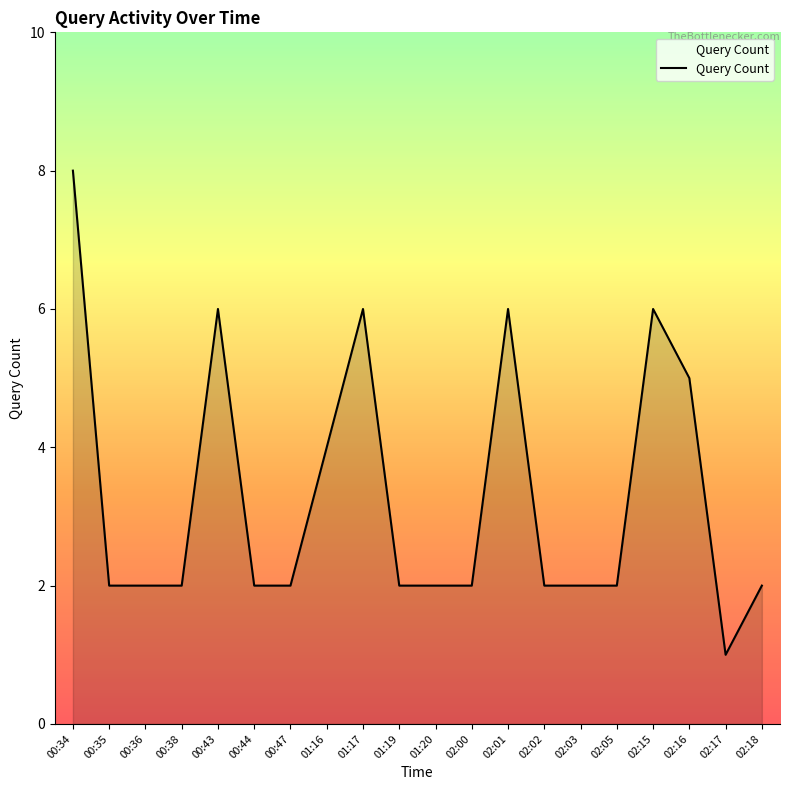

Where is the data nearest to the value 4?

01:16